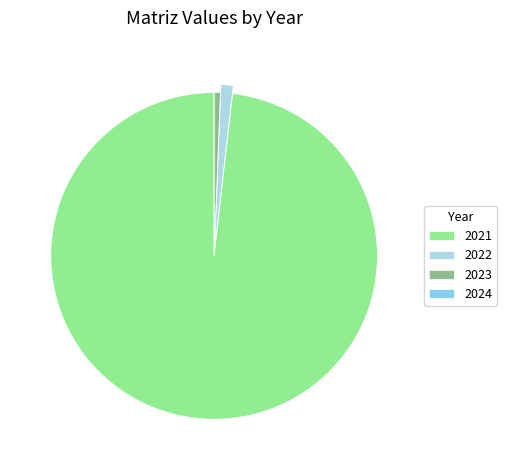

Which category has the biggest portion of the pie?

2021